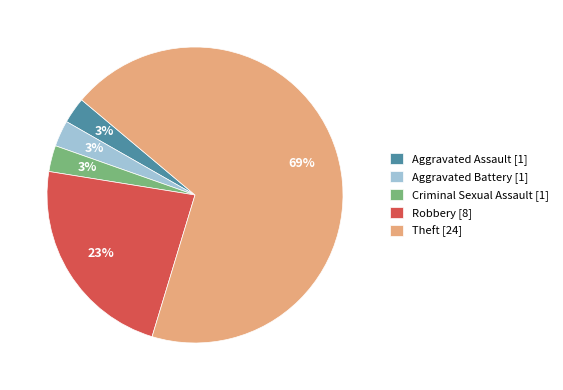

What percentage is the Aggravated Battery slice, to the nearest percent?

3%